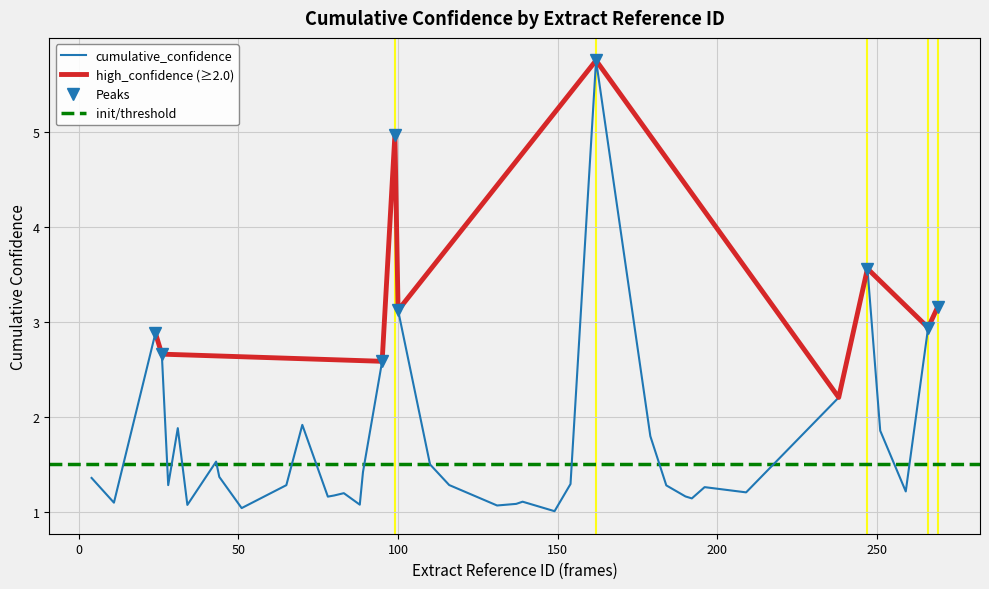

What is the difference between the maximum and second lowest values?

4.7